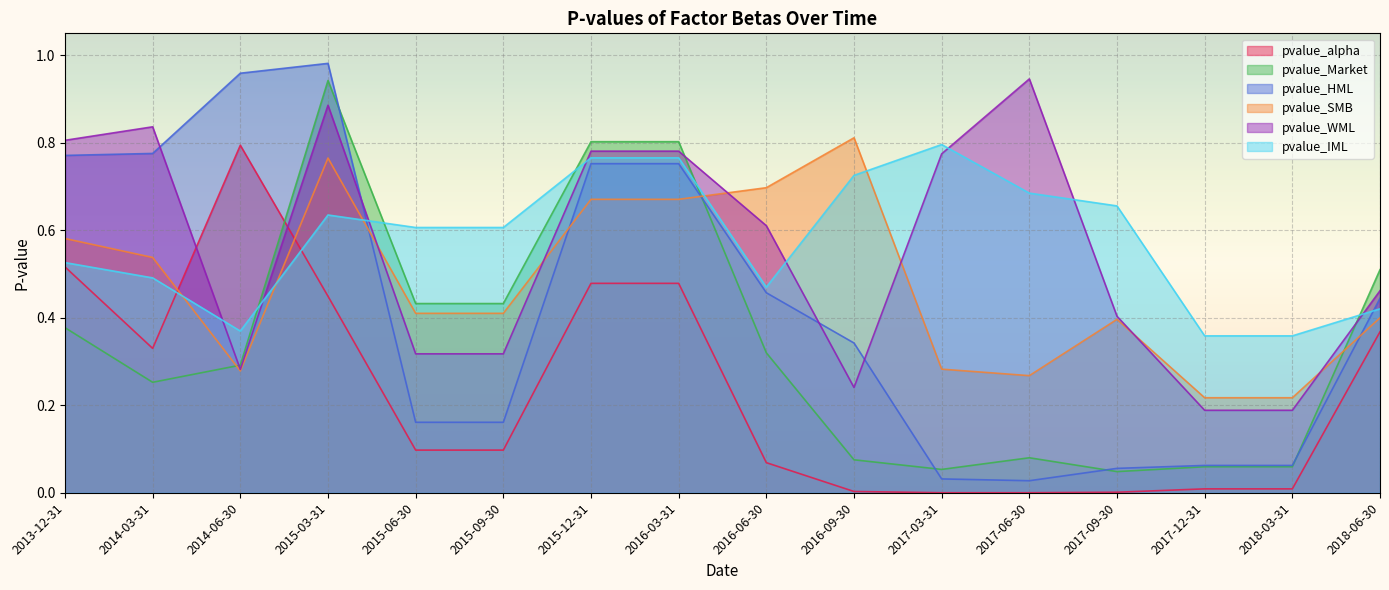

Reading left to right, extract all data points from this chart.

pvalue_alpha: 0.5	0.3	0.8	0.4	0.1	0.1	0.5	0.5	0.1	0.0	0.0	0.0	0.0	0.0	0.0	0.4
pvalue_Market: 0.4	0.3	0.3	0.9	0.4	0.4	0.8	0.8	0.3	0.1	0.1	0.1	0.0	0.1	0.1	0.5
pvalue_HML: 0.8	0.8	1.0	1.0	0.2	0.2	0.8	0.8	0.5	0.3	0.0	0.0	0.1	0.1	0.1	0.4
pvalue_SMB: 0.6	0.5	0.3	0.8	0.4	0.4	0.7	0.7	0.7	0.8	0.3	0.3	0.4	0.2	0.2	0.4
pvalue_WML: 0.8	0.8	0.3	0.9	0.3	0.3	0.8	0.8	0.6	0.2	0.8	0.9	0.4	0.2	0.2	0.5
pvalue_IML: 0.5	0.5	0.4	0.6	0.6	0.6	0.8	0.8	0.5	0.7	0.8	0.7	0.7	0.4	0.4	0.4